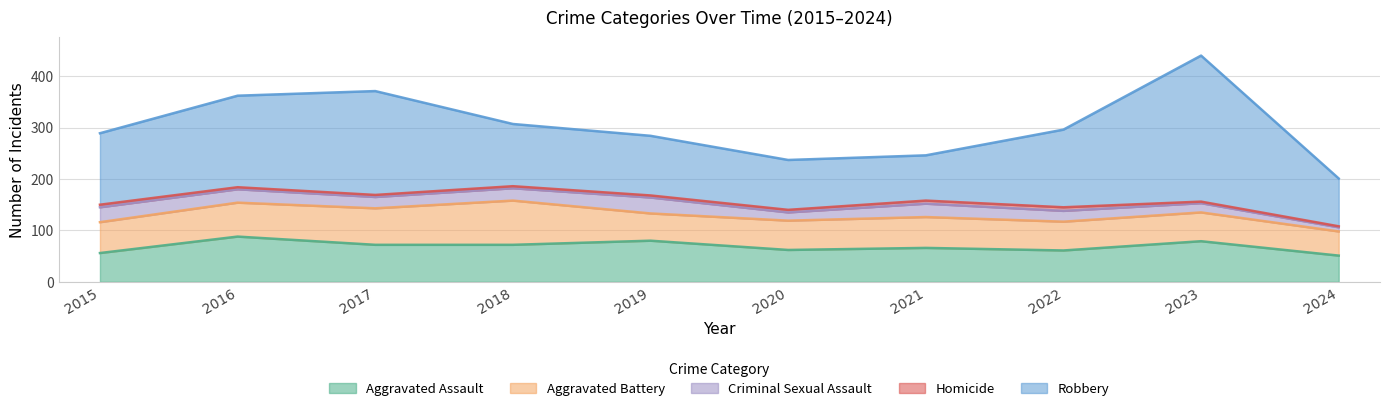

At which category does Aggravated Battery reach its first local valley?

2019